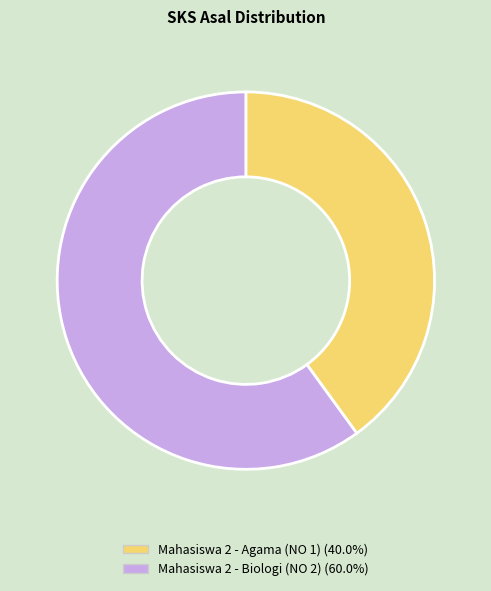

Is the sum of Mahasiswa 2 - Agama (NO 1) and Mahasiswa 2 - Biologi (NO 2) greater than half?

Yes